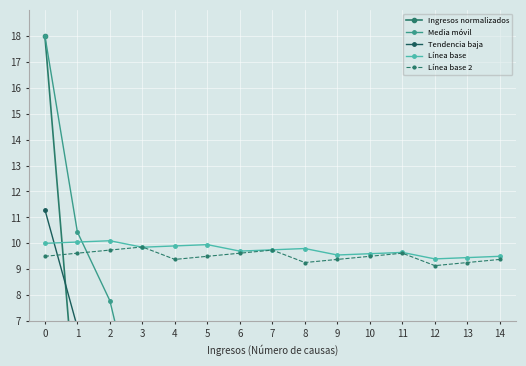

True or false: Línea base 2 has more than 0 interior local peaks.

True